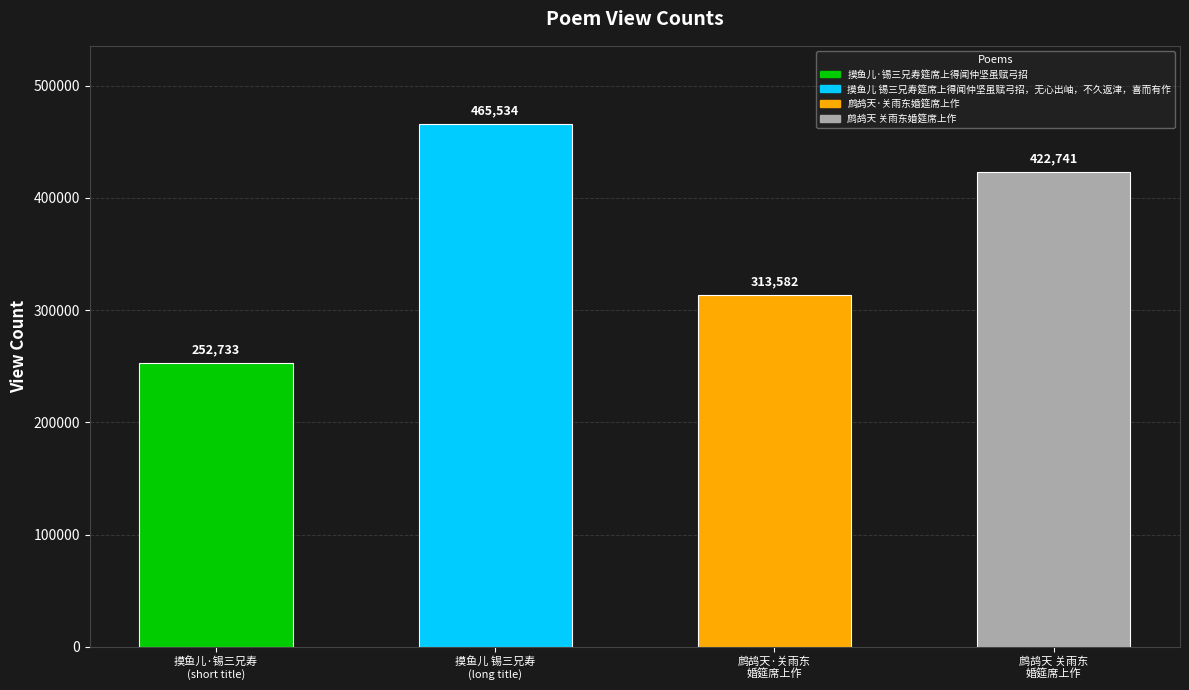

How many bars are there in total?

4